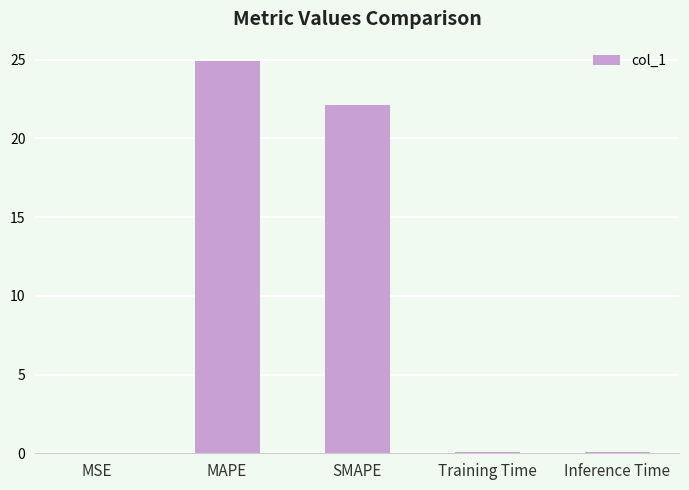

True or false: the data shows 0.0 at MSE.

True